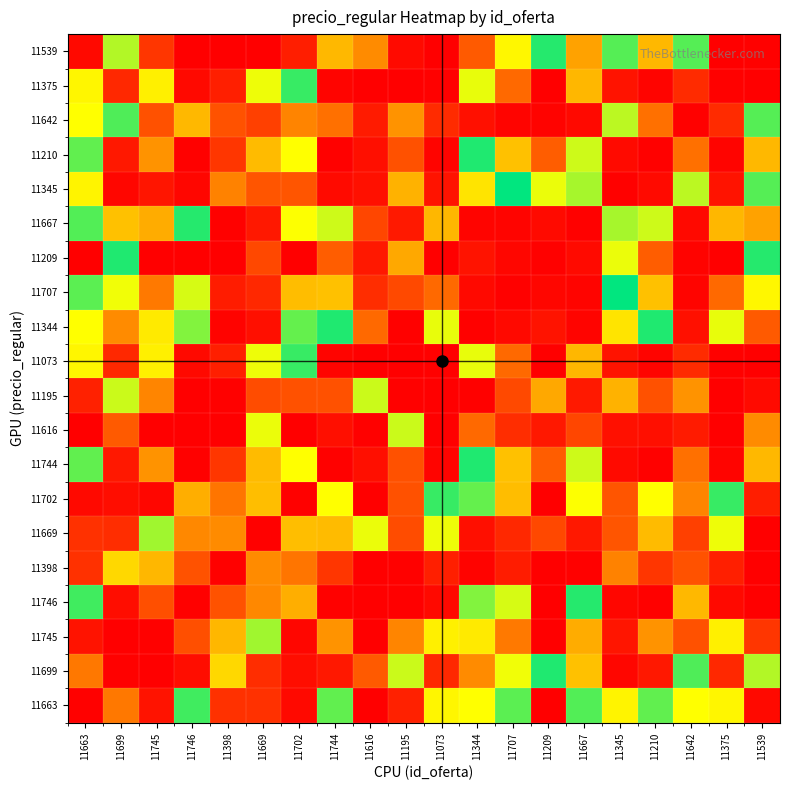

At which category is the sum across all series the highest?

11642